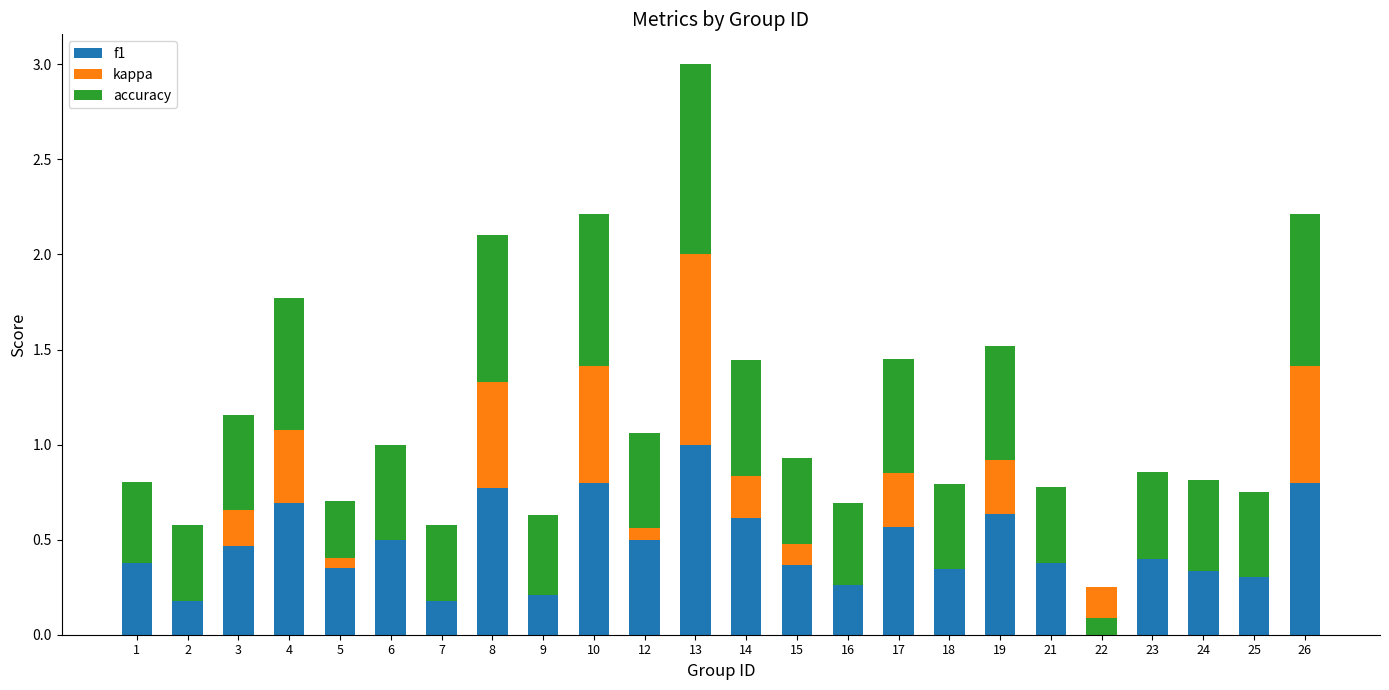

At which category is the sum across all series the highest?

13